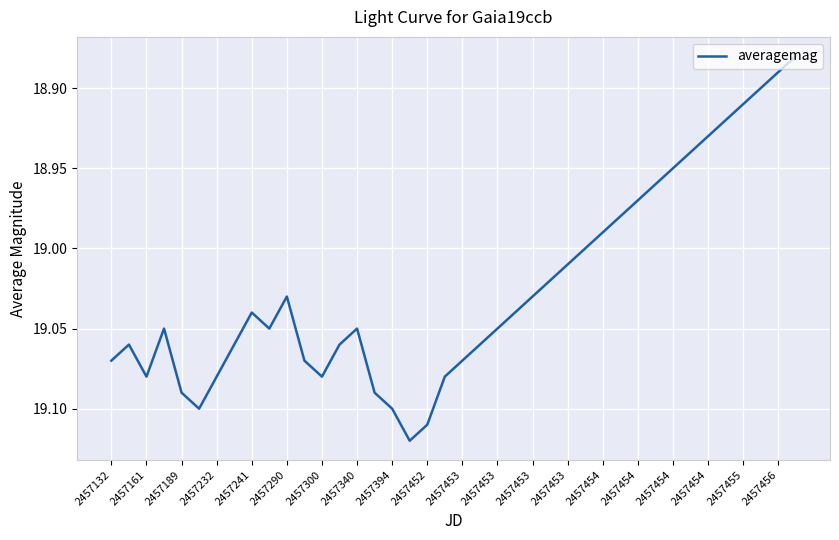

How many lines are shown in the chart?

1